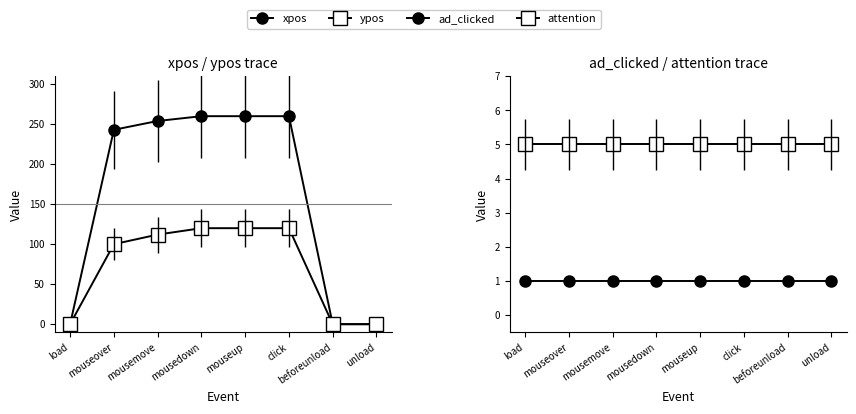

True or false: ad_clicked has more than 0 points higher than both neighbors.

False